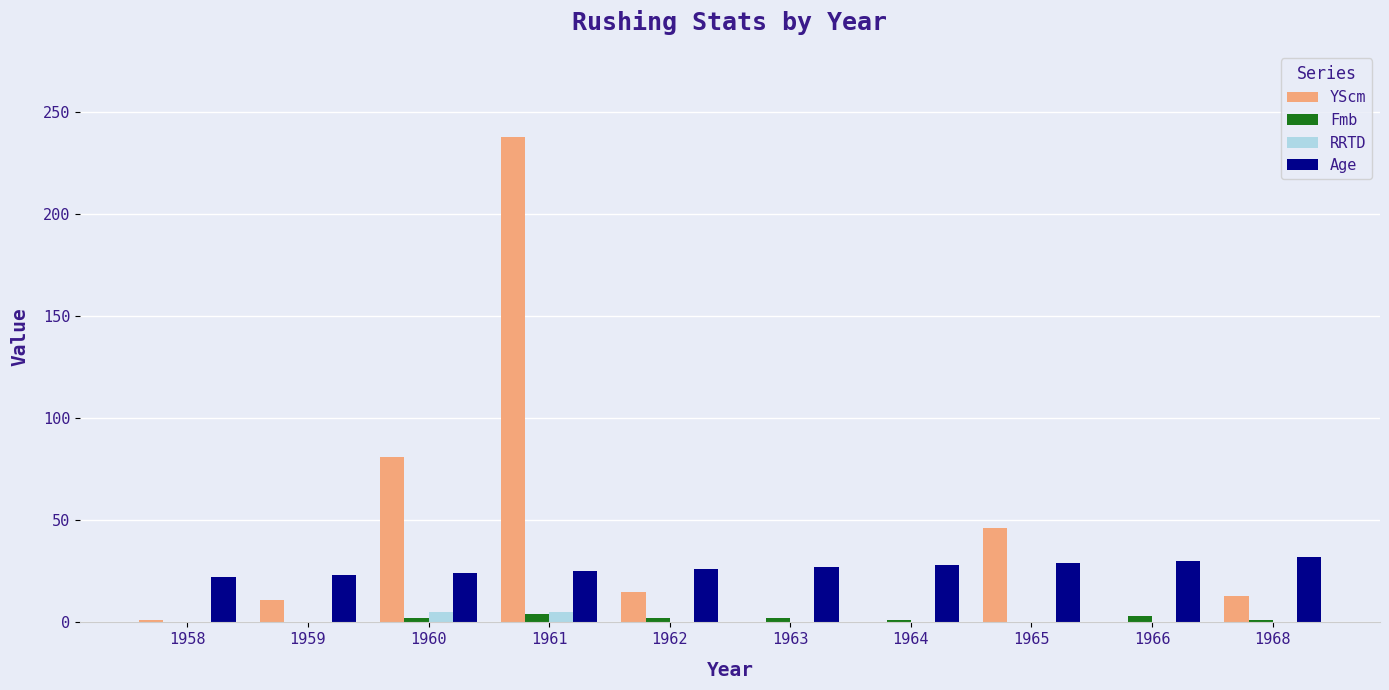

How many distinct data groups are displayed?

4